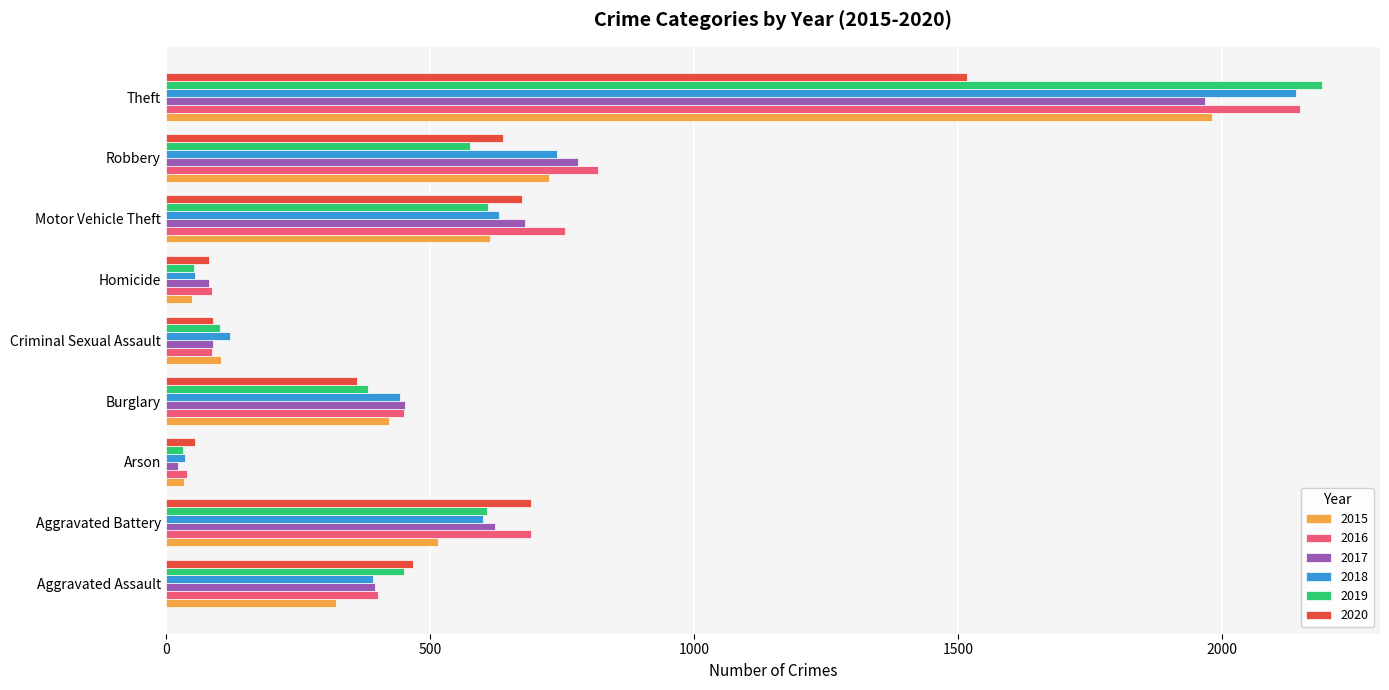

Which series has the widest spread of values?

2019